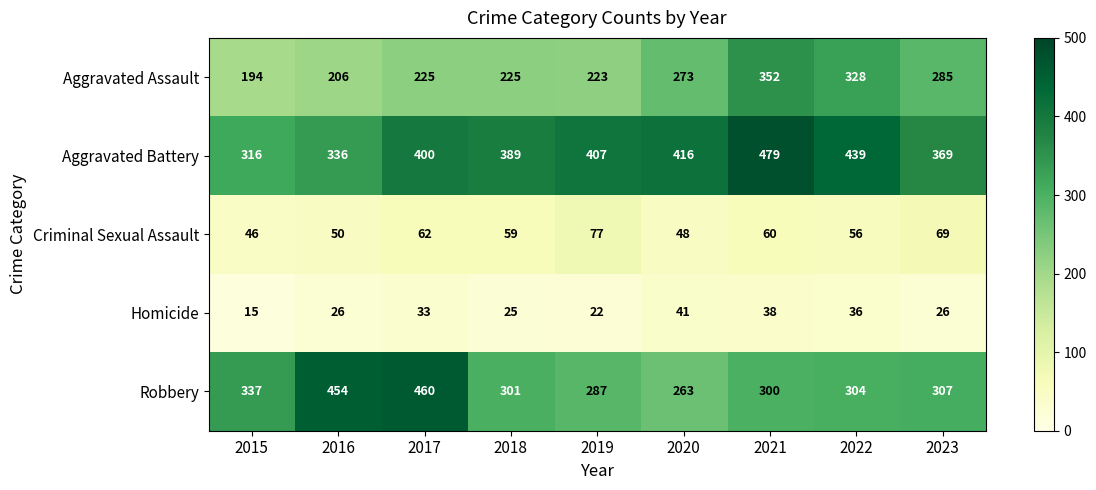

What is the approximate value of Criminal Sexual Assault at 2023, to the nearest 5?

70